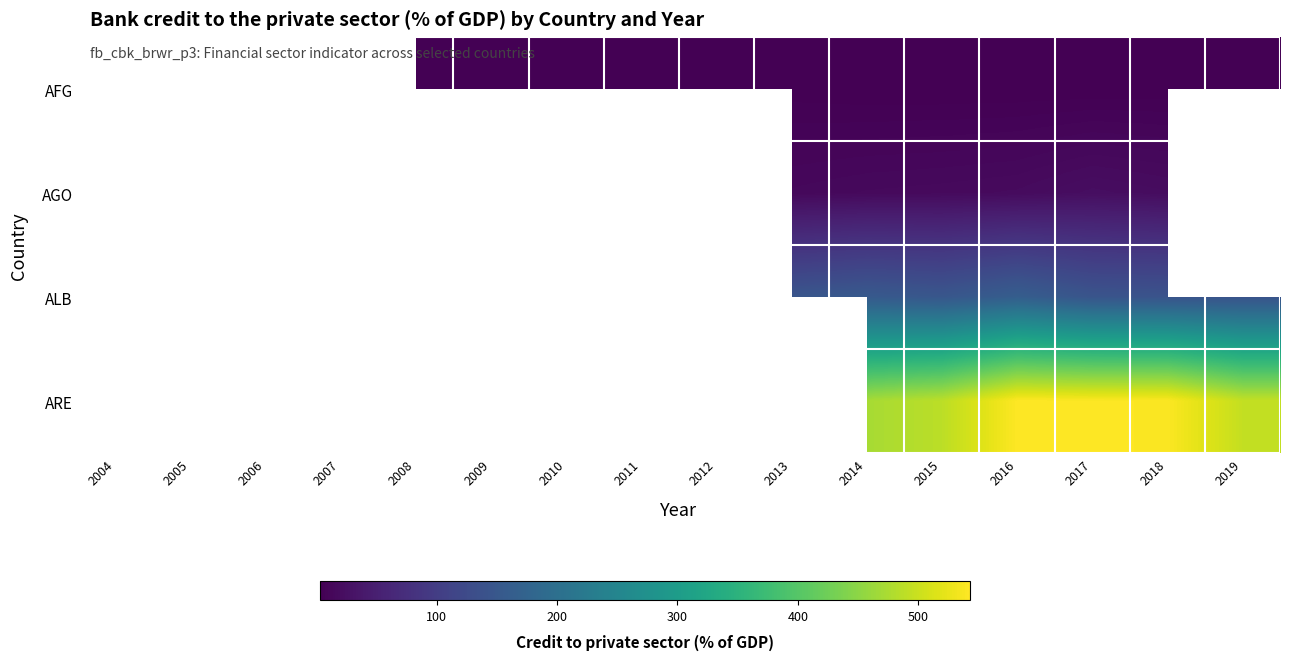

At which category is the sum across all series the highest?

2016